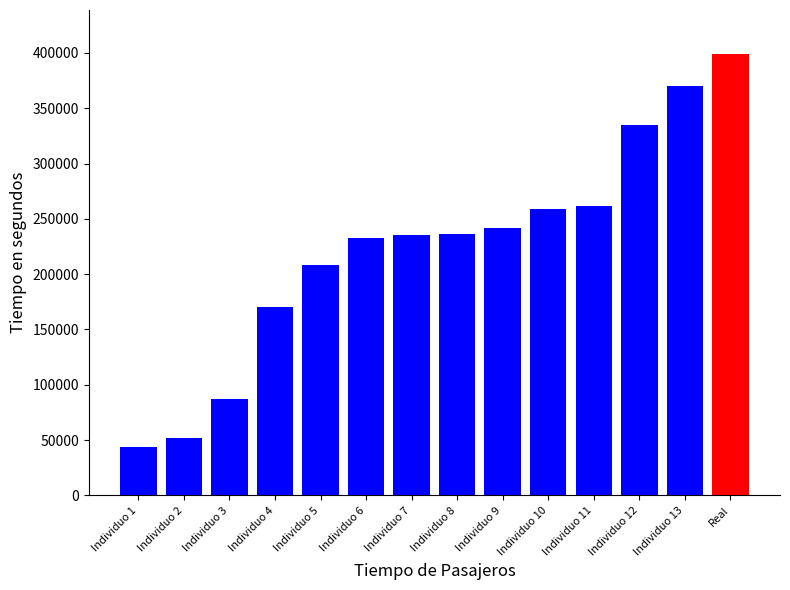

What is the difference between the maximum and minimum values?

355473